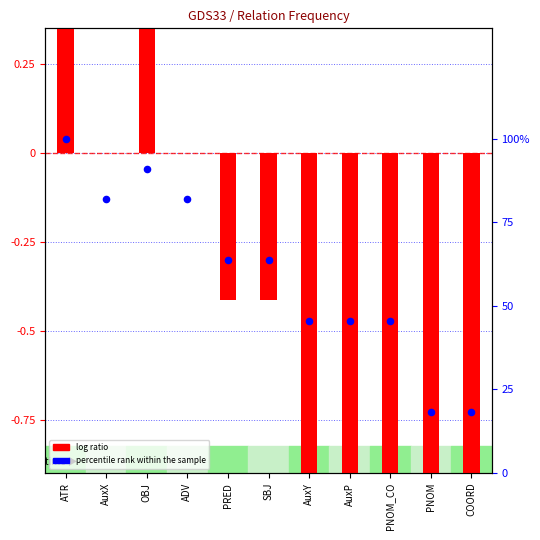

Which series has the largest total across all categories?

percentile rank within the sample